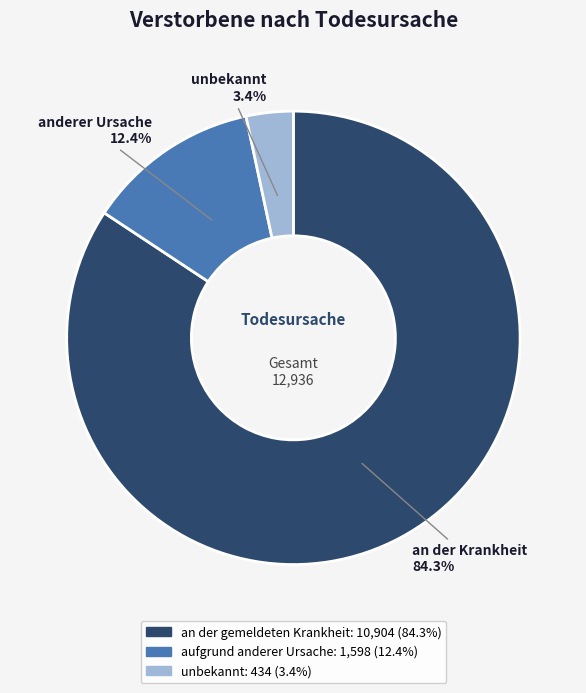

To the nearest percent, what is the combined percentage of an der gemeldeten Krankheit and unbekannt?

88%